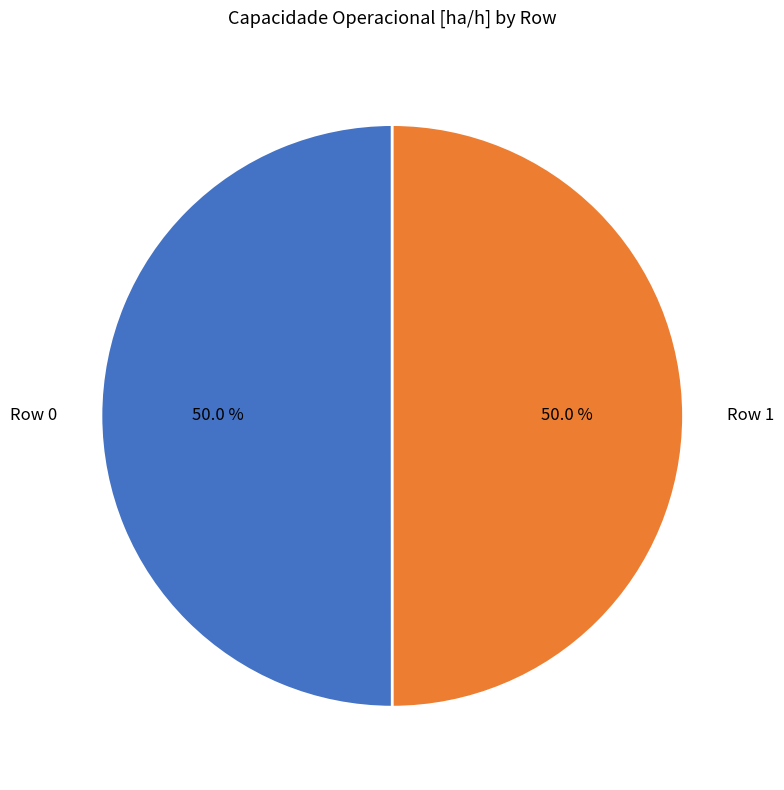

Combined, do Row 0 and Row 1 account for over 50%?

Yes